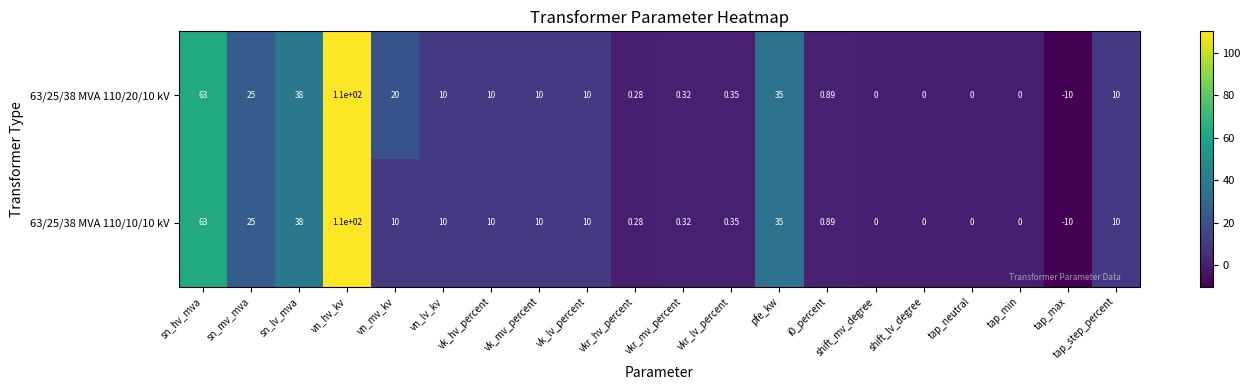

Where does the 63/25/38 MVA 110/10/10 kV series first go above 10?

sn_hv_mva